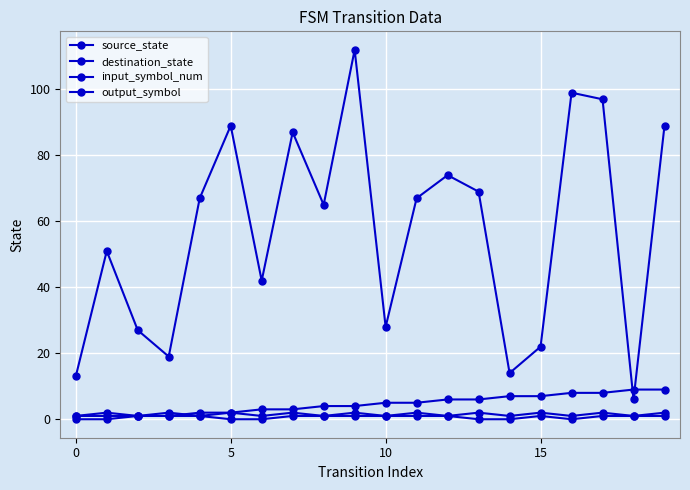

How many distinct data groups are displayed?

4